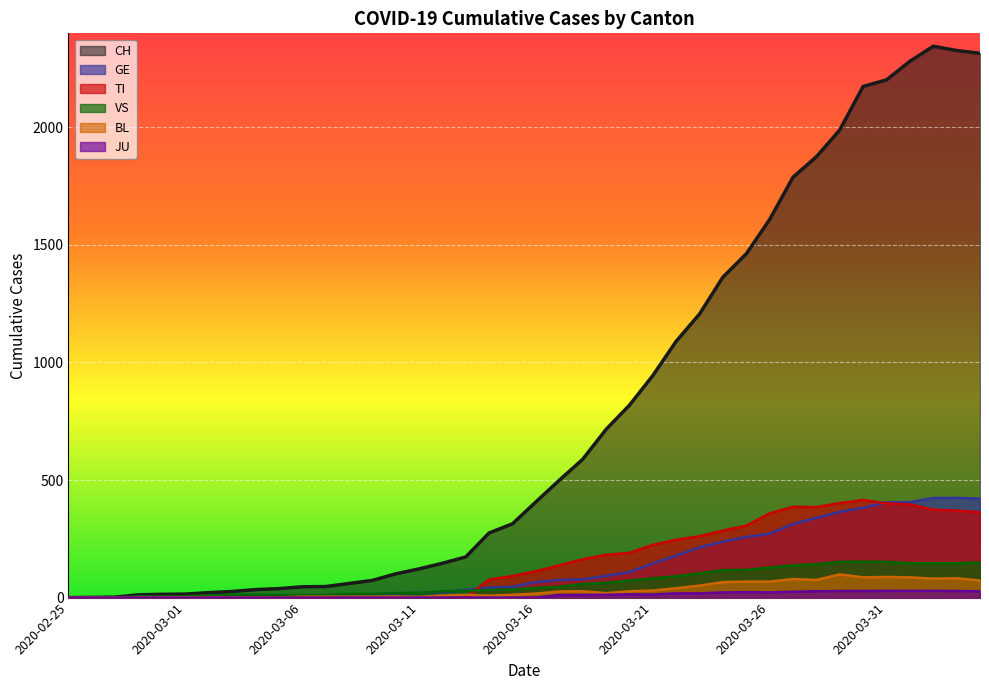

Reading right to left, list all the values displayed in this chart.

CH: 2315	2327	2345	2281	2202	2174	1989	1875	1788	1608	1462	1363	1206	1090	944	818	715	588	499	407	314	275	173	146	122	101	73	60	47	46	38	34	26	21	15	14	12	2	1	0
GE: 421	424	424	406	405	382	365	339	313	272	258	238	214	179	145	109	92	78	75	66	46	43	33	23	20	18	13	9	7	7	5	4	4	3	3	3	2	1	1	0
TI: 363	370	374	396	401	415	402	385	386	358	306	285	261	246	224	190	182	163	137	112	92	77	0	0	0	0	0	0	0	0	0	0	0	0	0	0	0	0	0	0
VS: 149	146	146	146	152	153	152	142	137	128	118	117	103	91	82	72	63	58	46	41	35	33	29	27	20	19	16	15	11	11	10	12	11	9	6	5	5	0	0	0
BL: 73	82	81	86	88	86	99	75	79	68	68	66	51	40	30	27	19	27	26	17	12	8	12	9	3	5	4	4	4	4	1	1	1	1	1	1	0	0	0	0
JU: 27	28	29	29	29	28	28	27	25	22	23	22	18	18	13	14	12	11	11	0	0	0	0	0	0	0	0	0	0	0	0	0	0	0	0	0	0	0	0	0